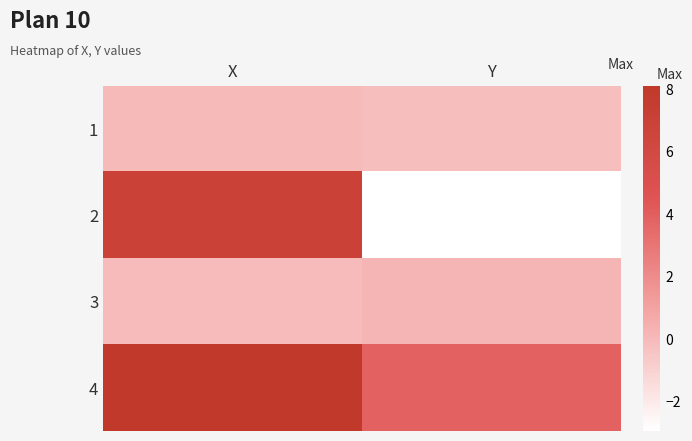

Between X and Y, which is larger?

X